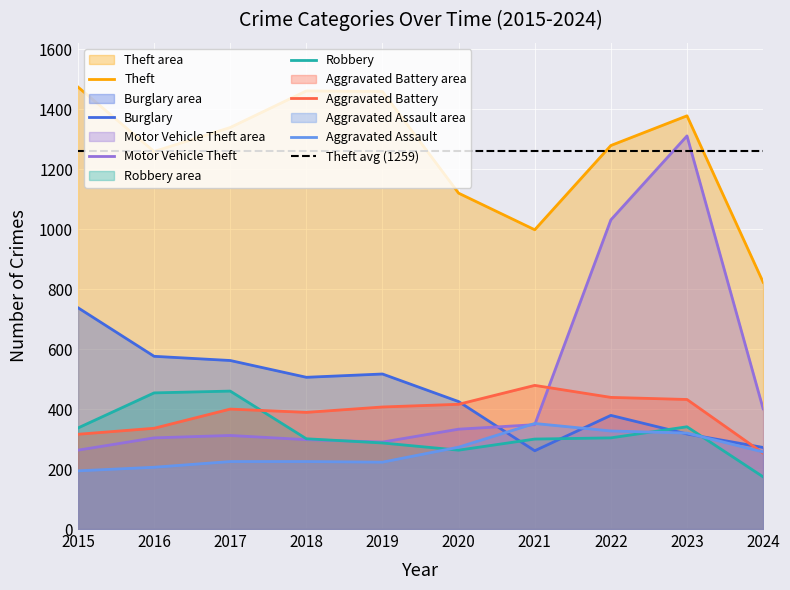

How many times do Motor Vehicle Theft and Robbery cross each other?

1